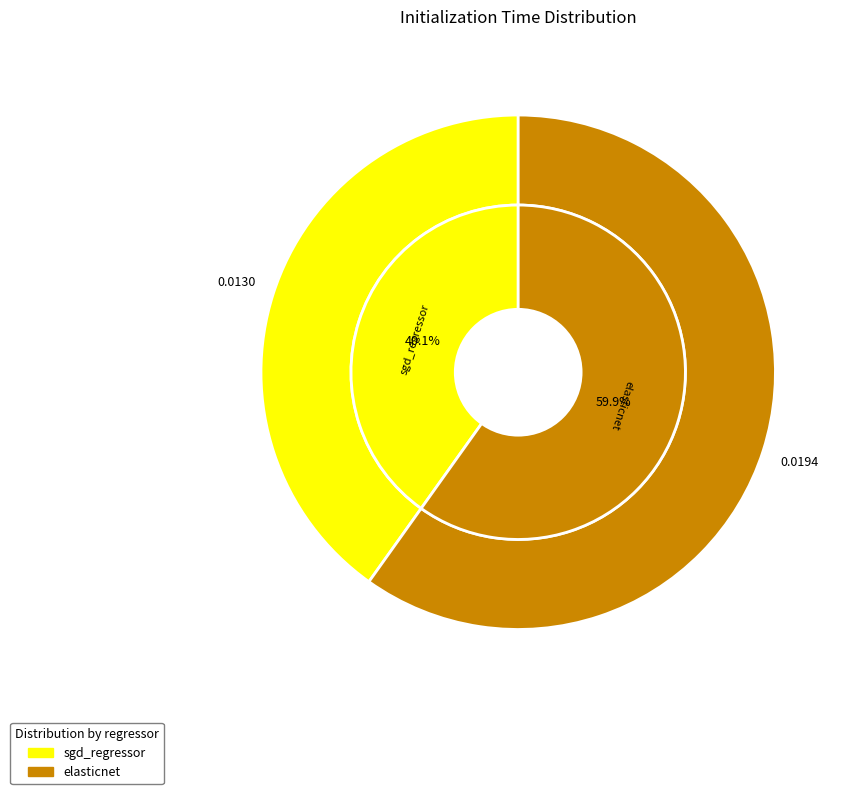

To the nearest percent, what percentage of the pie is sgd_regressor?

40%